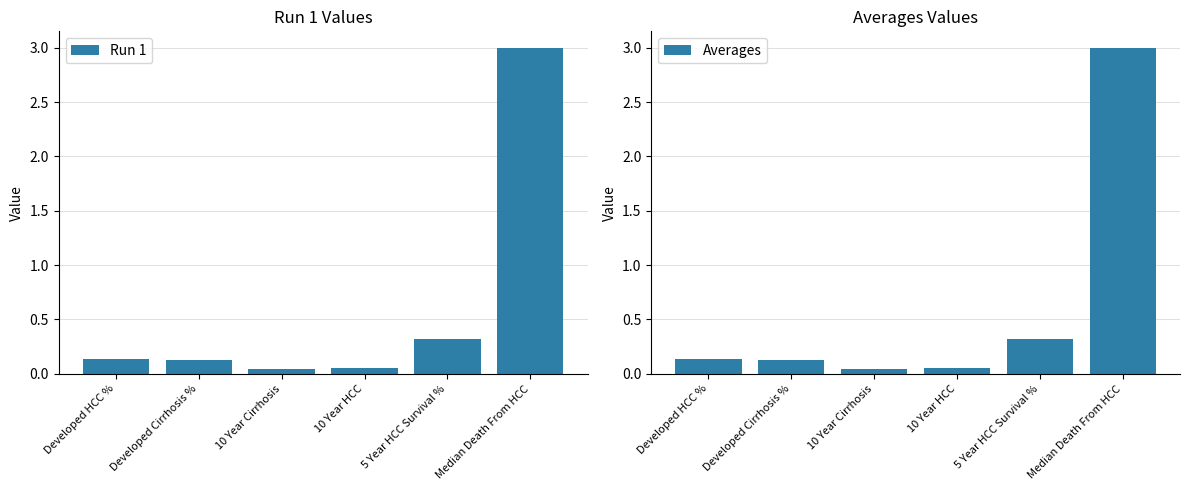

Count the number of categories in the chart.

6